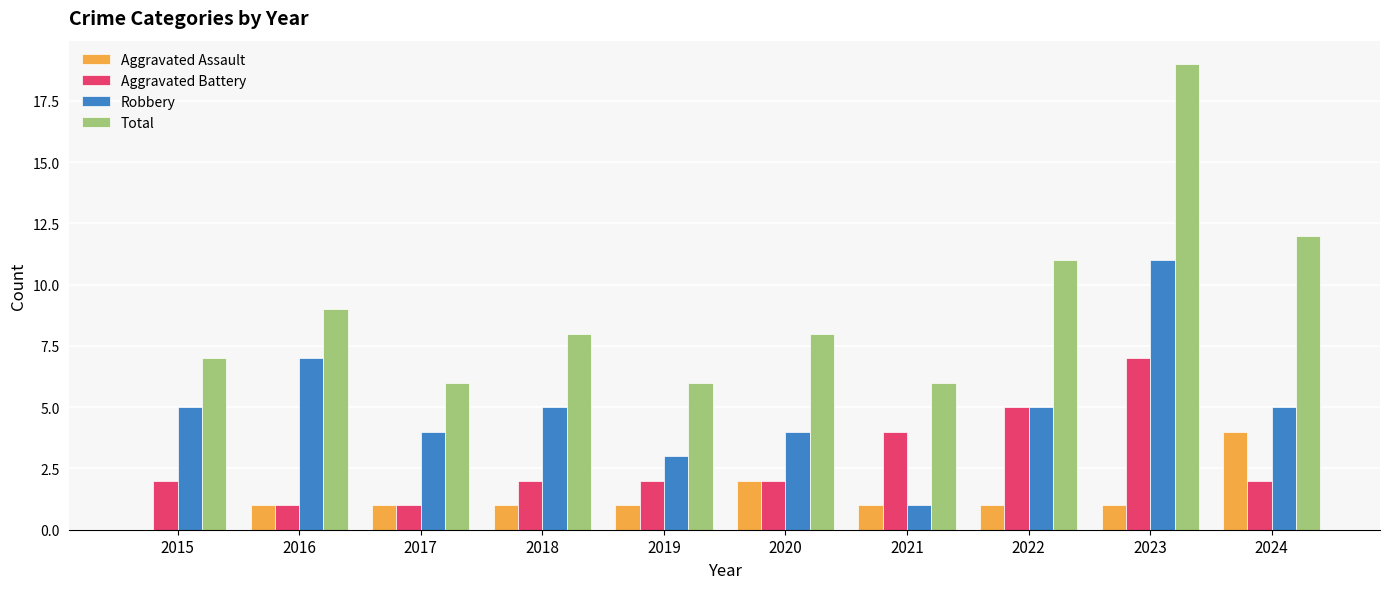

How many distinct data groups are displayed?

4